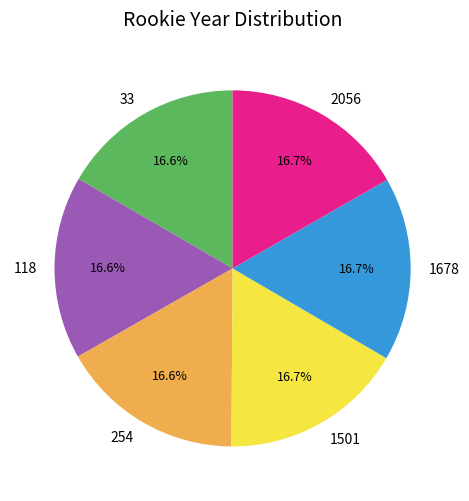

Approximately how many times larger is the value at 254 compared to 118?

1.0